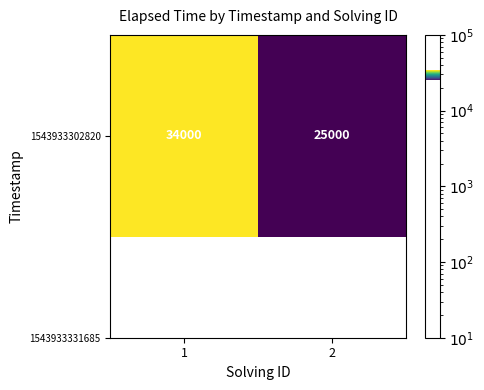

Rank the categories by value from highest to lowest.

1, 2